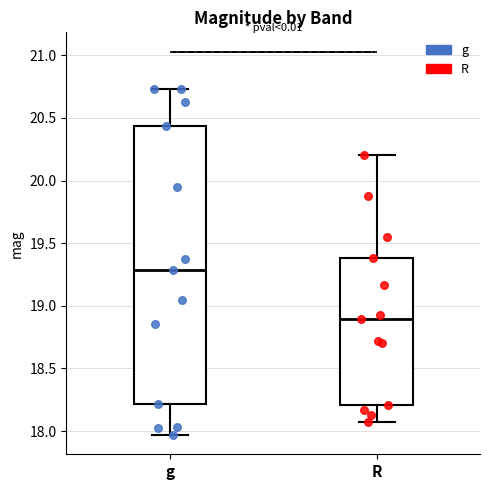

Which box is the tallest, from its lower edge to its upper edge?

g